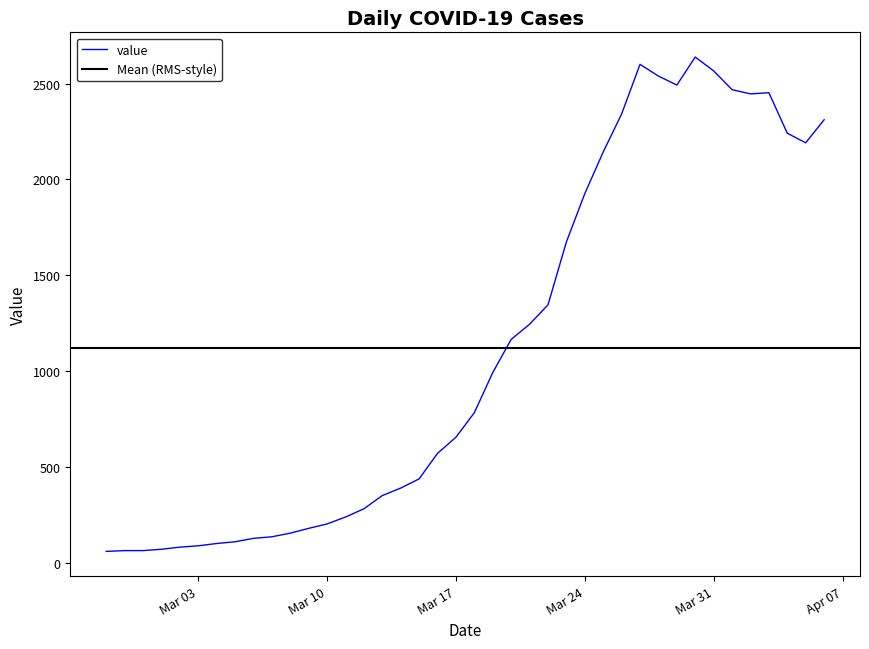

How many points are higher than both their immediate neighbors (excluding endpoints)?

3